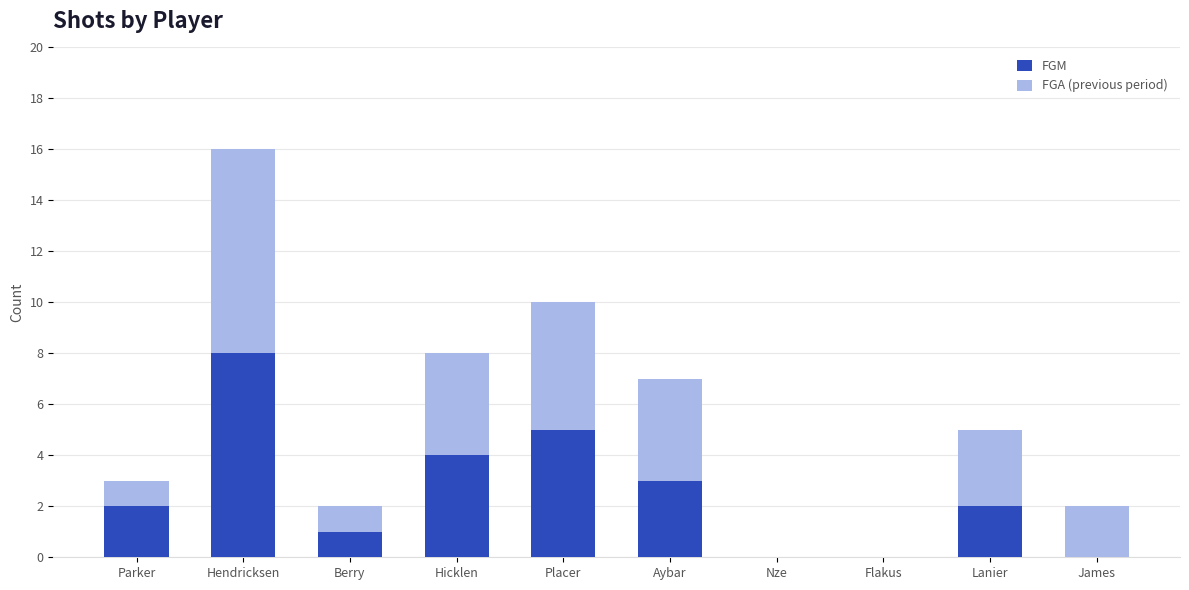

Does the chart contain stacked bars?

Yes